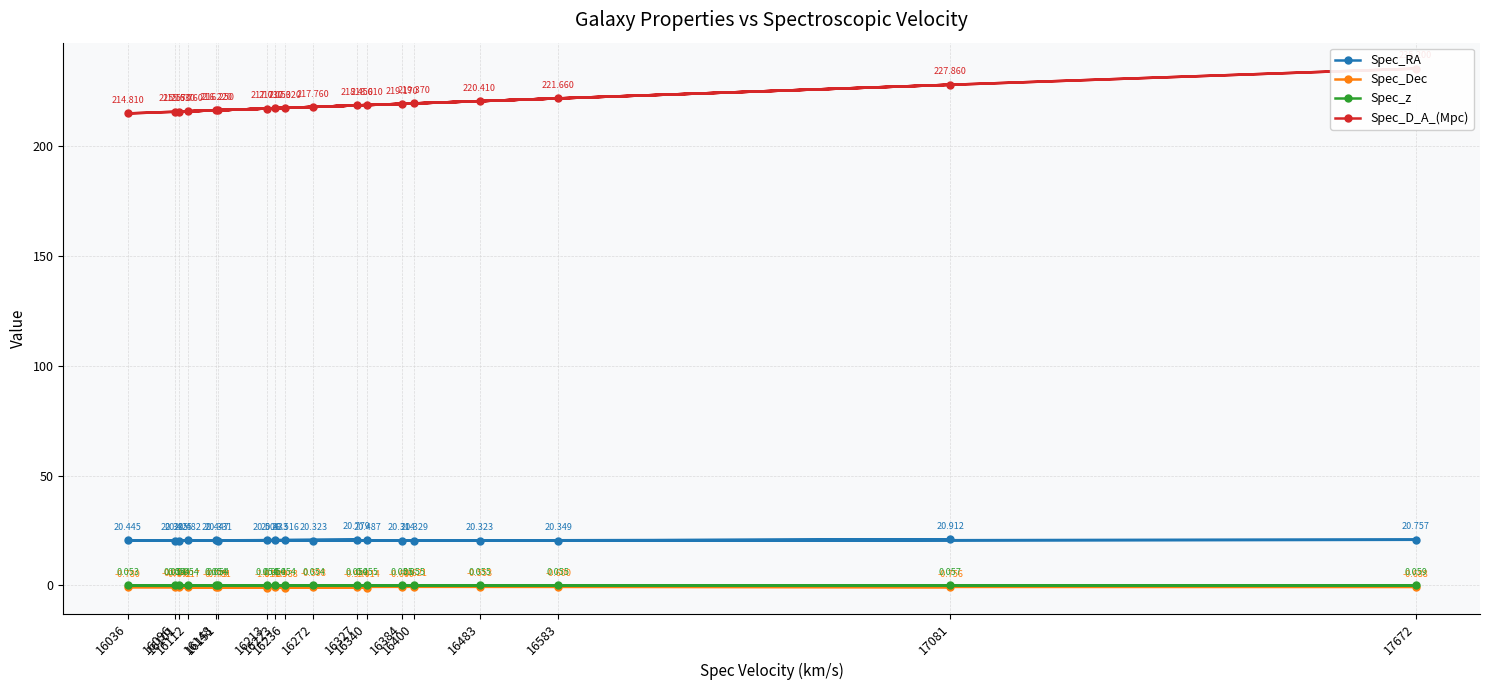

The value of Spec_z at 16213 is 0.1. True or false?

True